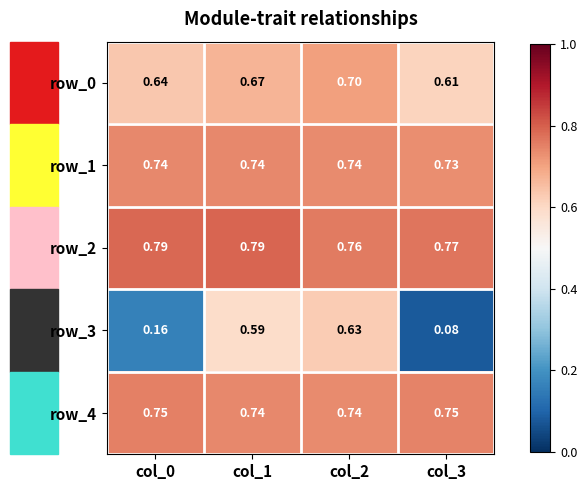

What is the average value of the row_4 series?

0.7